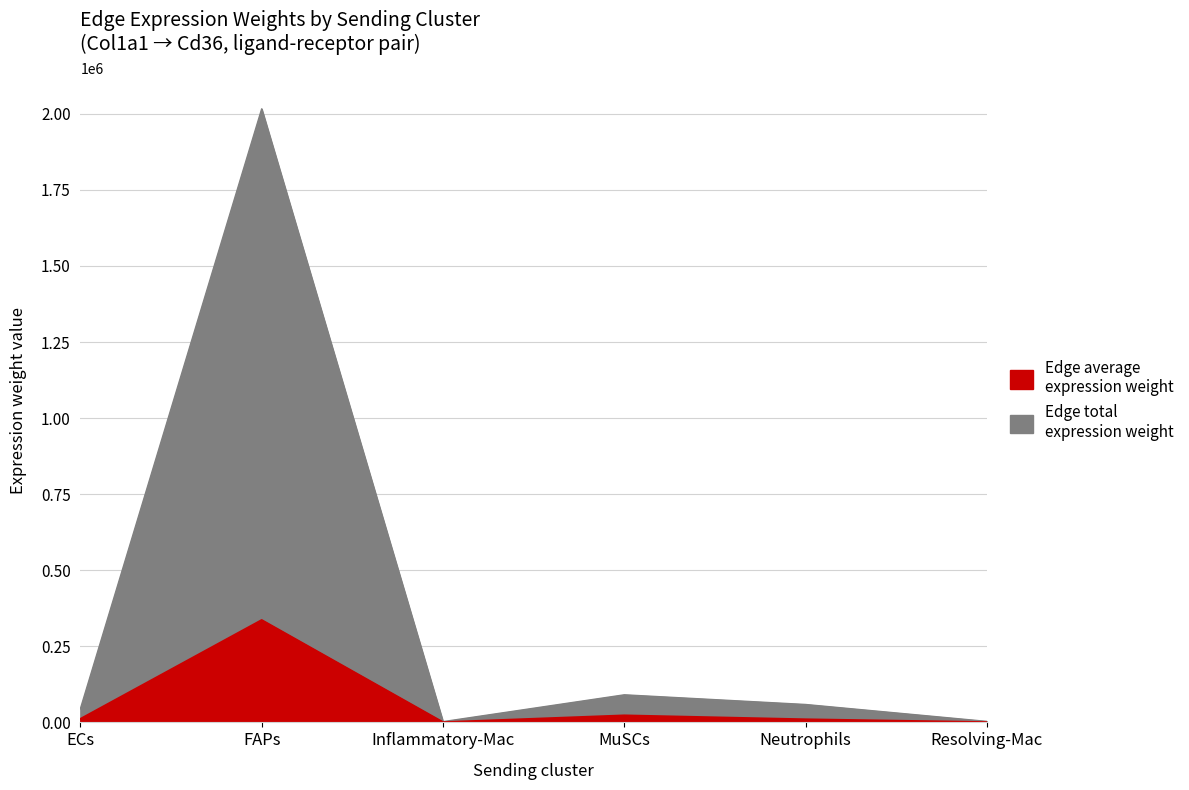

Between Inflammatory-Mac and Neutrophils, which series saw the biggest shift?

Edge total expression weight